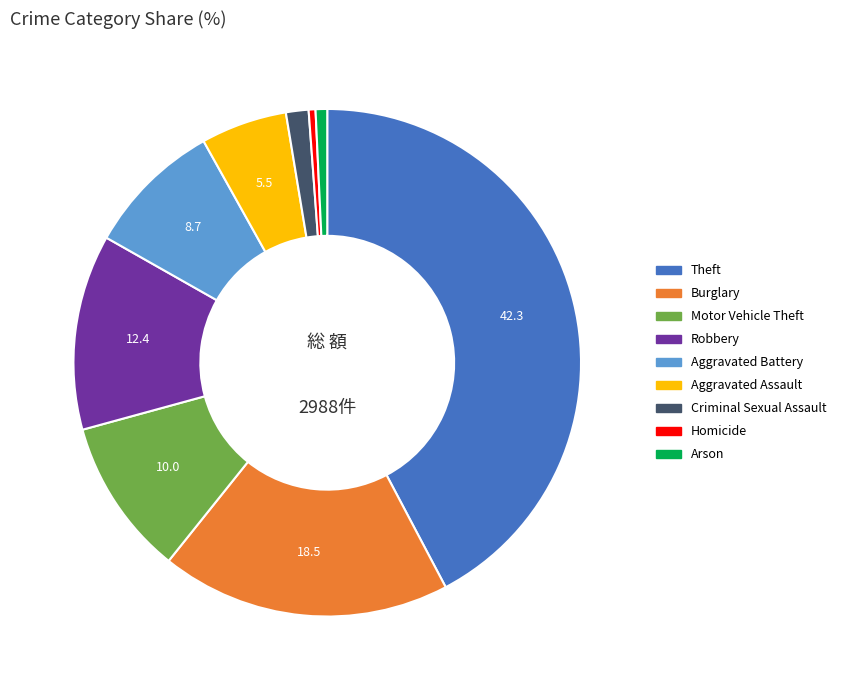

Which has a higher value, Burglary or Aggravated Battery?

Burglary